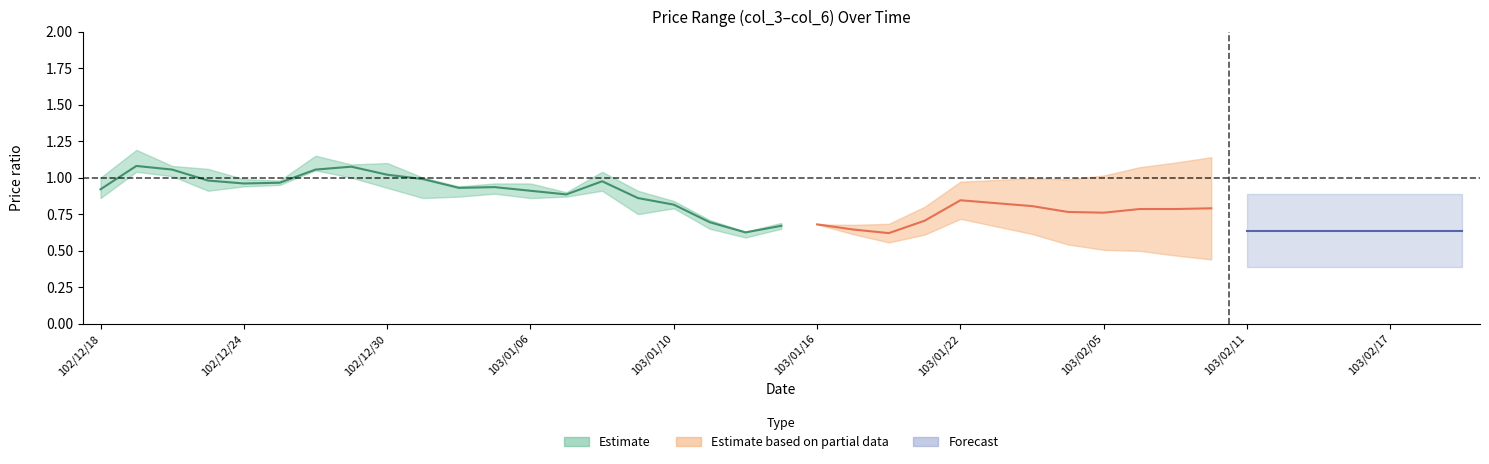

True or false: col_3 and col_4 cross at least once.

False